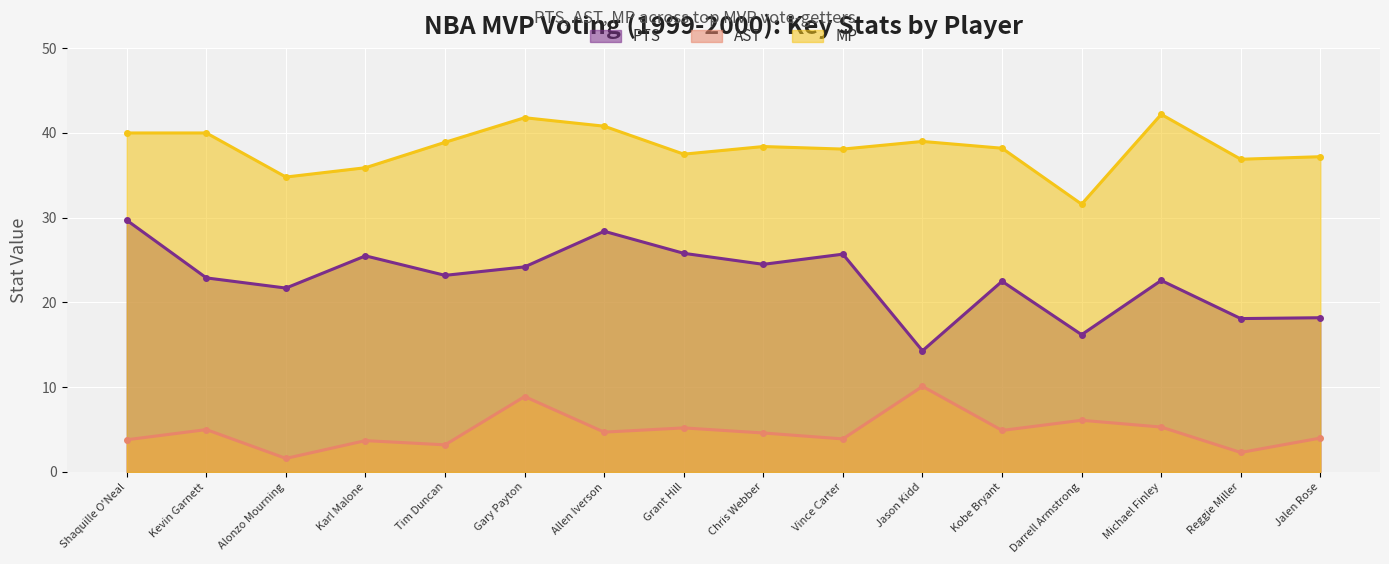

At how many categories does at least one series exceed 2?

16